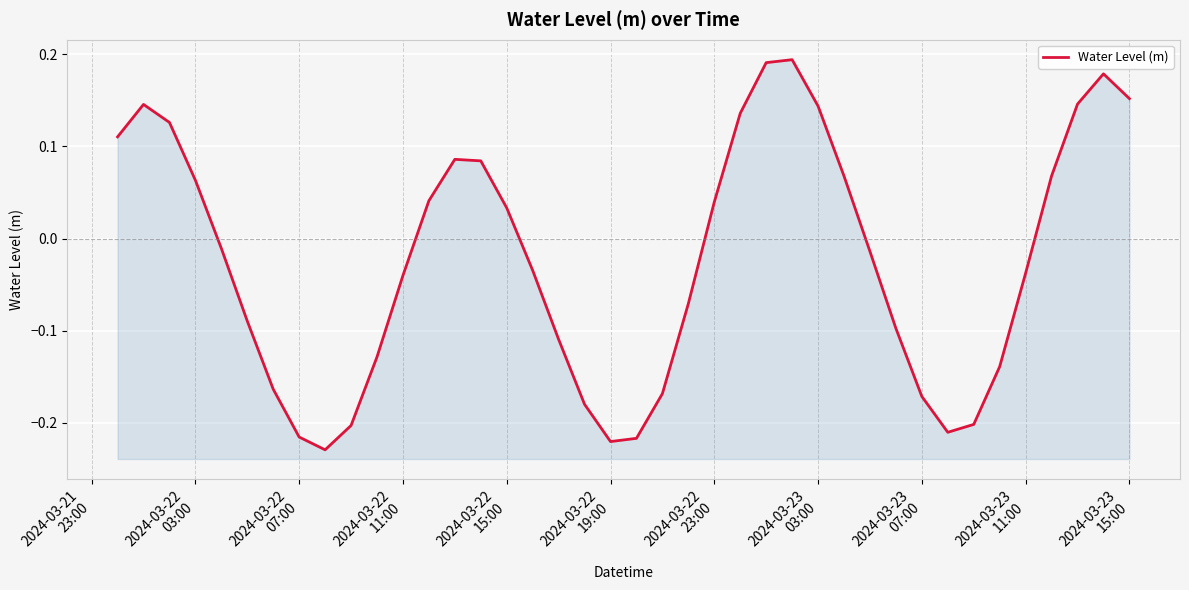

How many positive values are there?

18